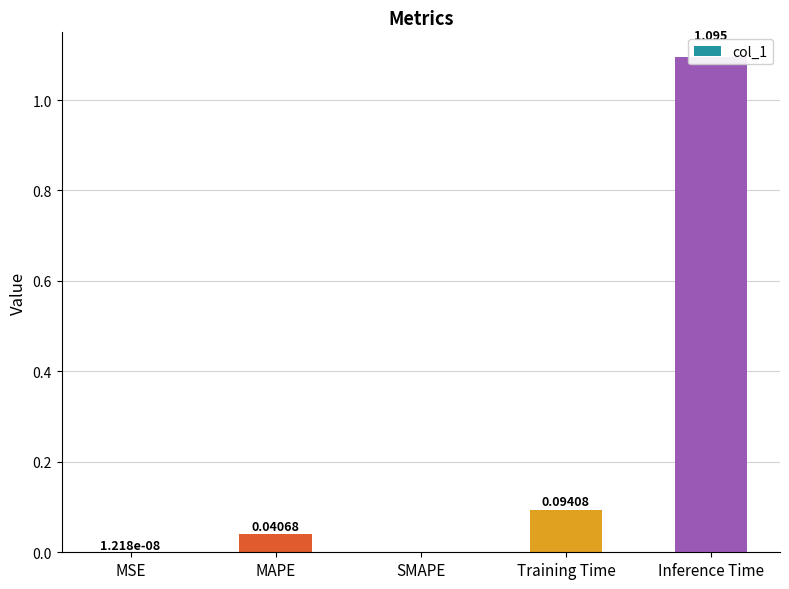

True or false: the data shows 0.1 at Training Time.

False